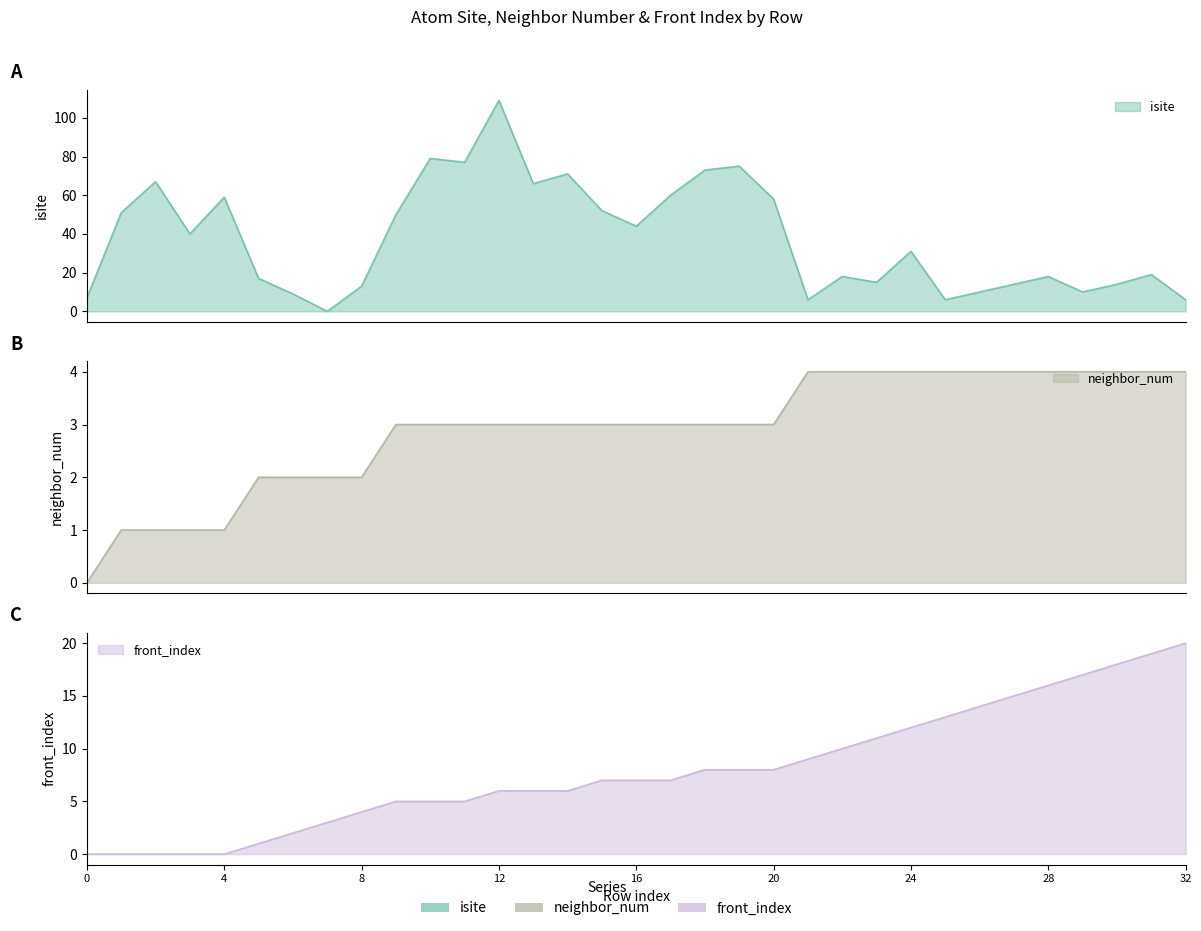

What is the spread (max minus min) of values at 7?

3